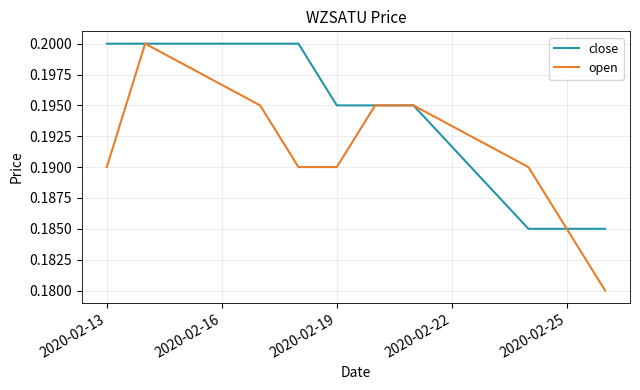

How many lines are shown in the chart?

2